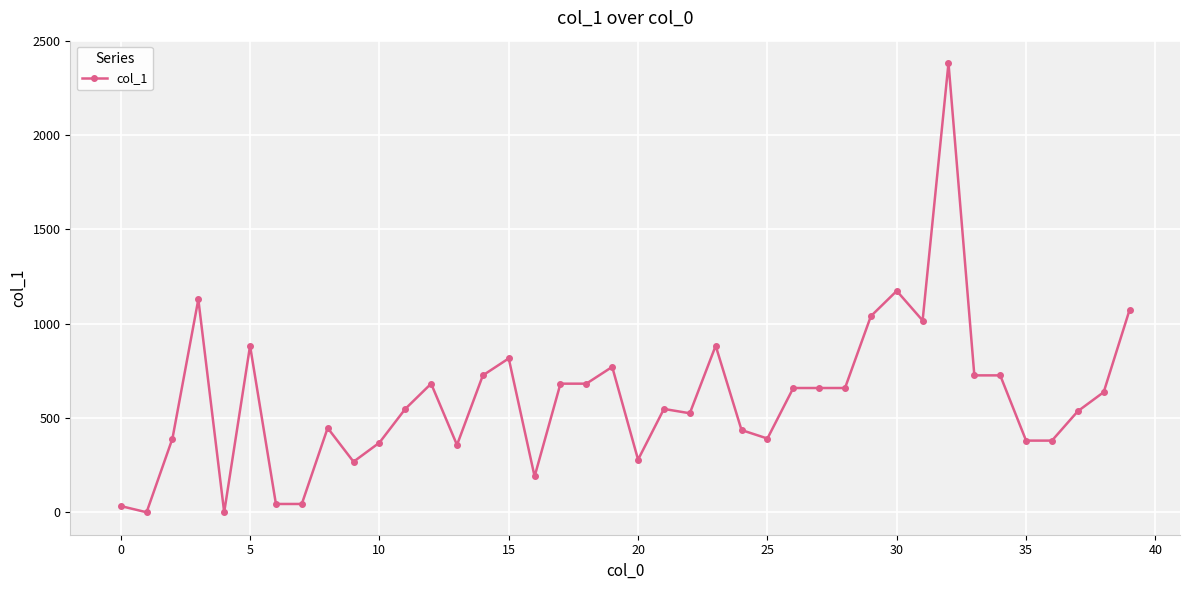

How many data points are less than 637?

20